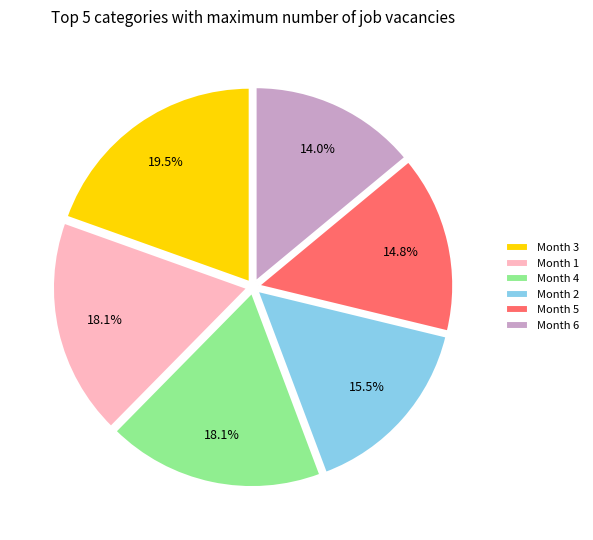

Which has a higher value, Month 3 or Month 1?

Month 3